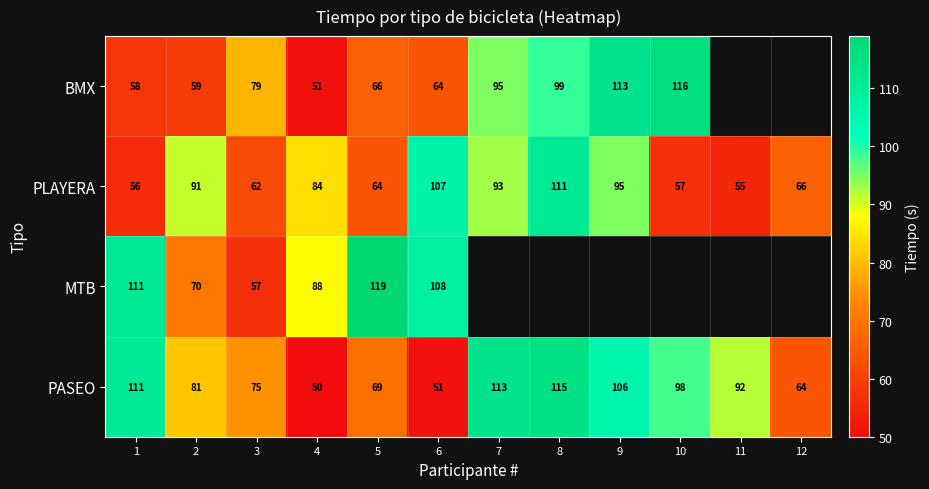

What is the difference between the maximum and second lowest values in the PASEO series?

64